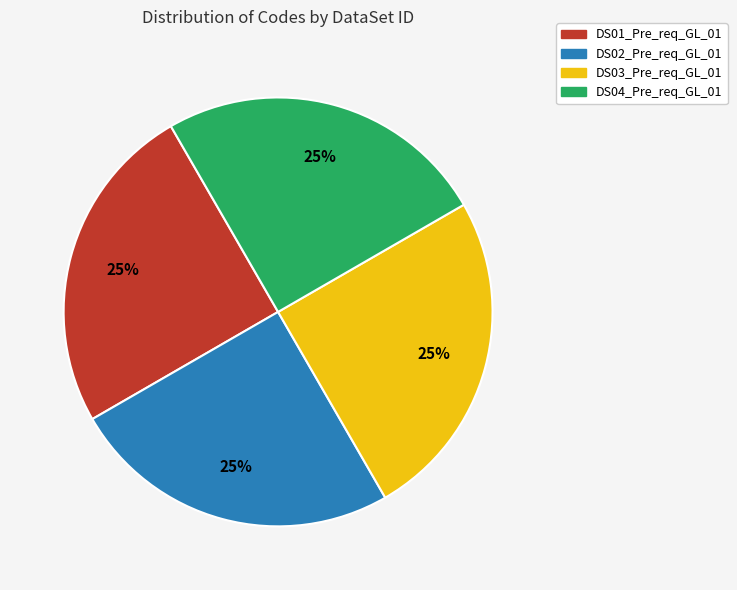

The DS04_Pre_req_GL_01 slice represents 25% of the pie. True or false?

True